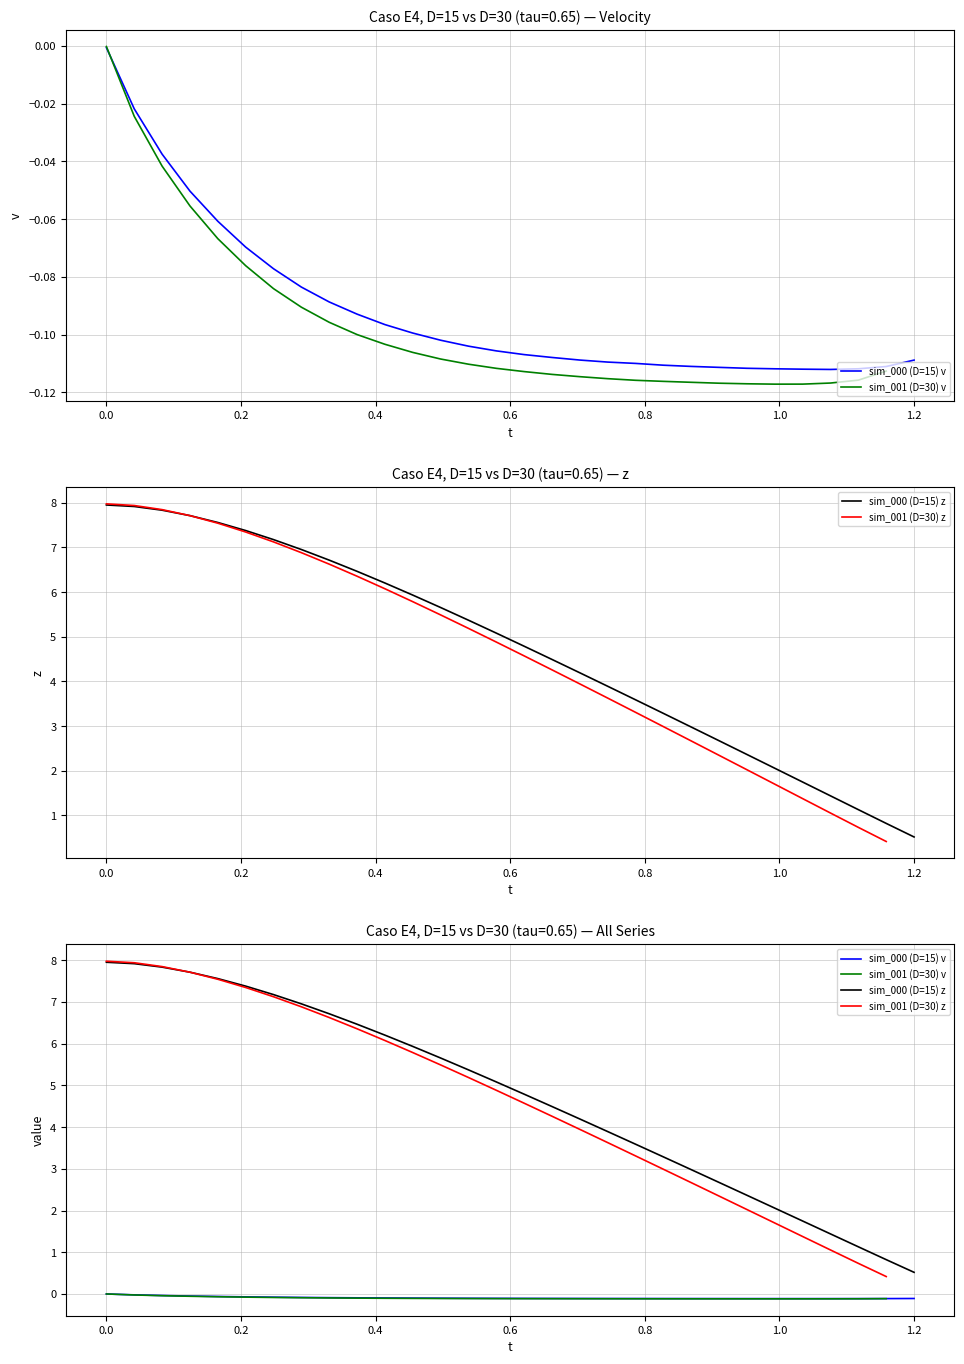

The chart shows a value of 6.6 at 18. True or false?

False